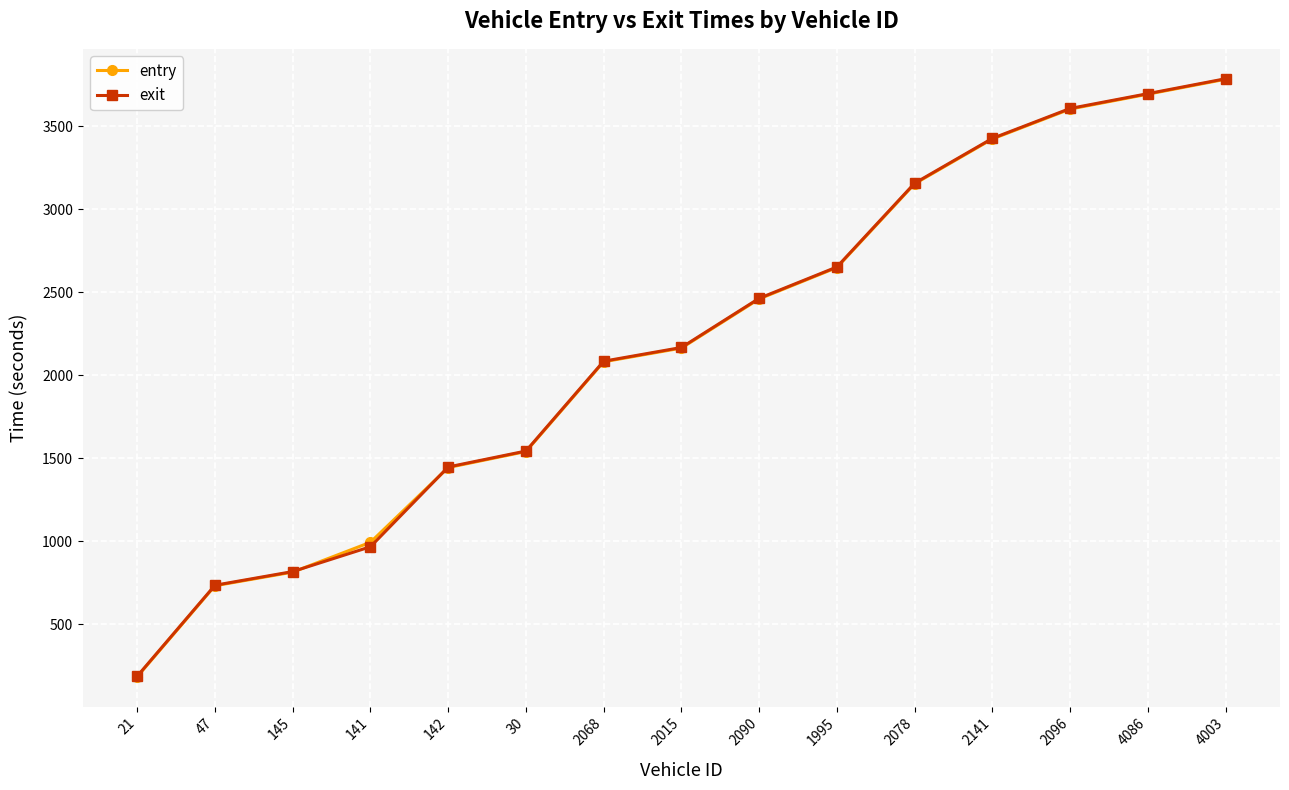

What position from the right is 30?

10